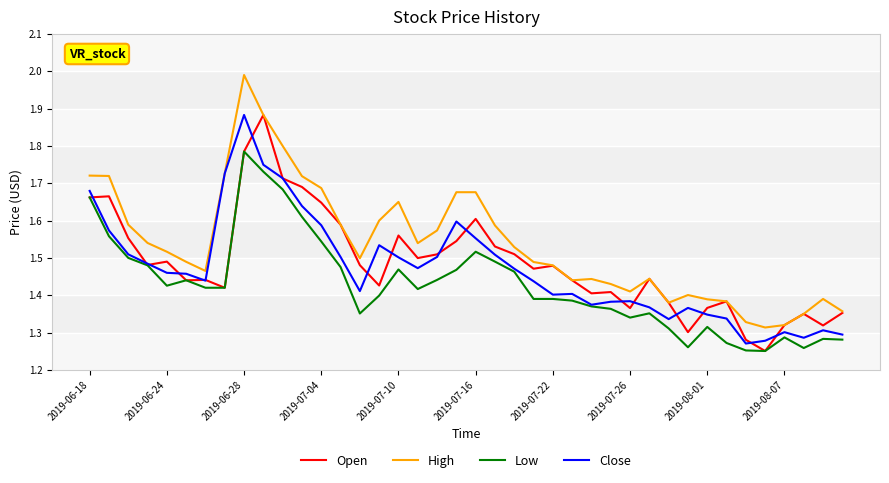

What is the difference between the maximum and minimum values in the High series?

0.7